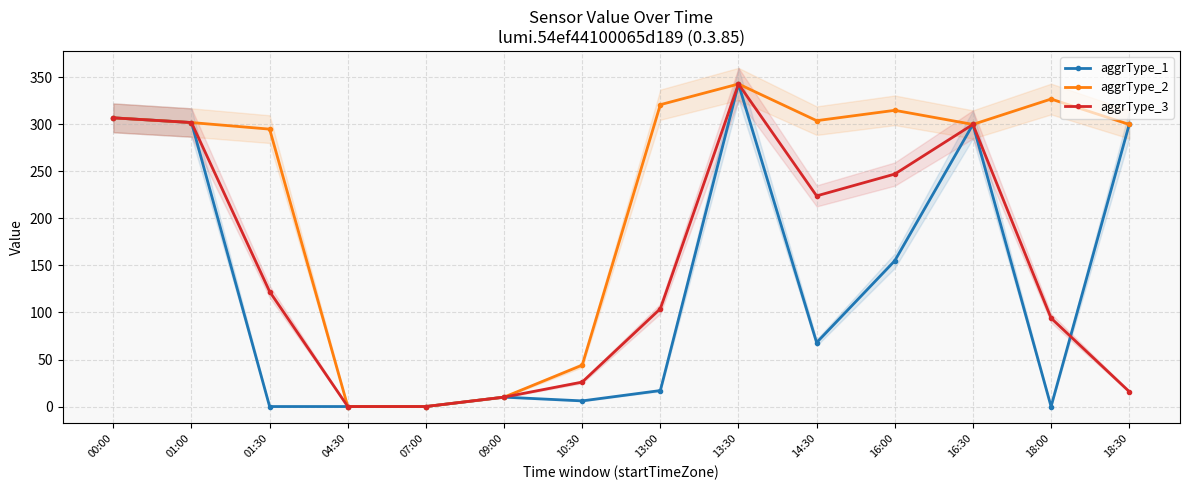

What is the difference between the maximum and minimum values in the aggrType_3 series?

343.0